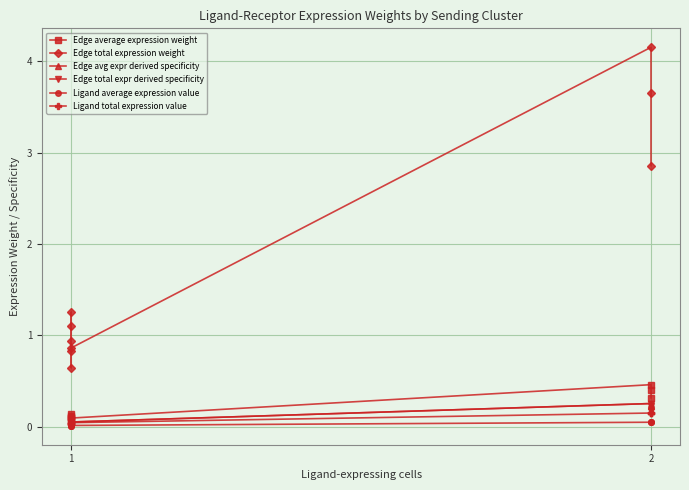

Between 2 and 5, which is larger?

5